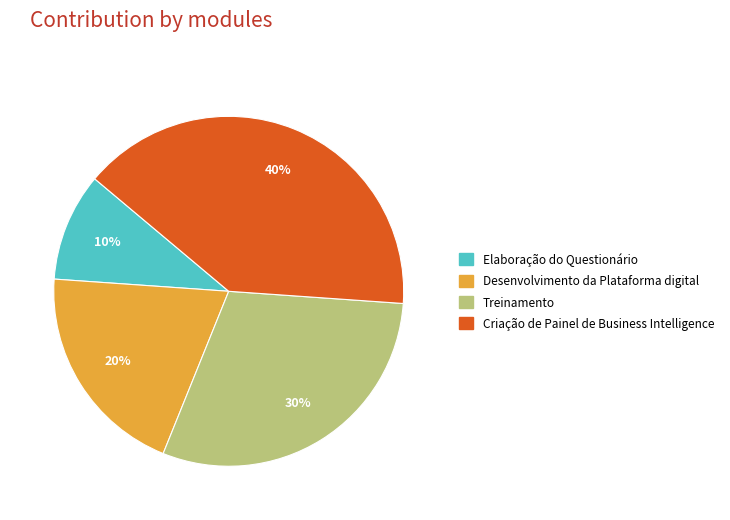

Which slice is the largest?

Criação de Painel de Business Intelligence